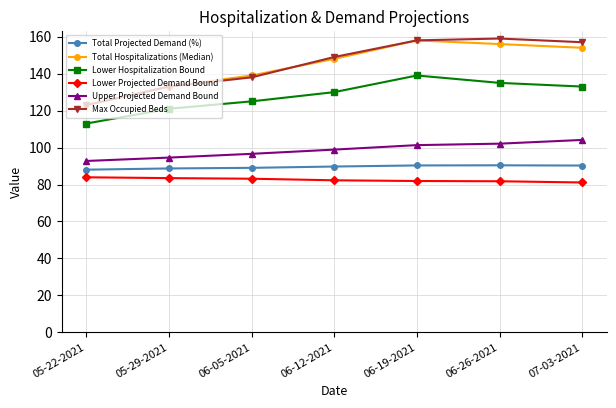

How many lines are shown in the chart?

6